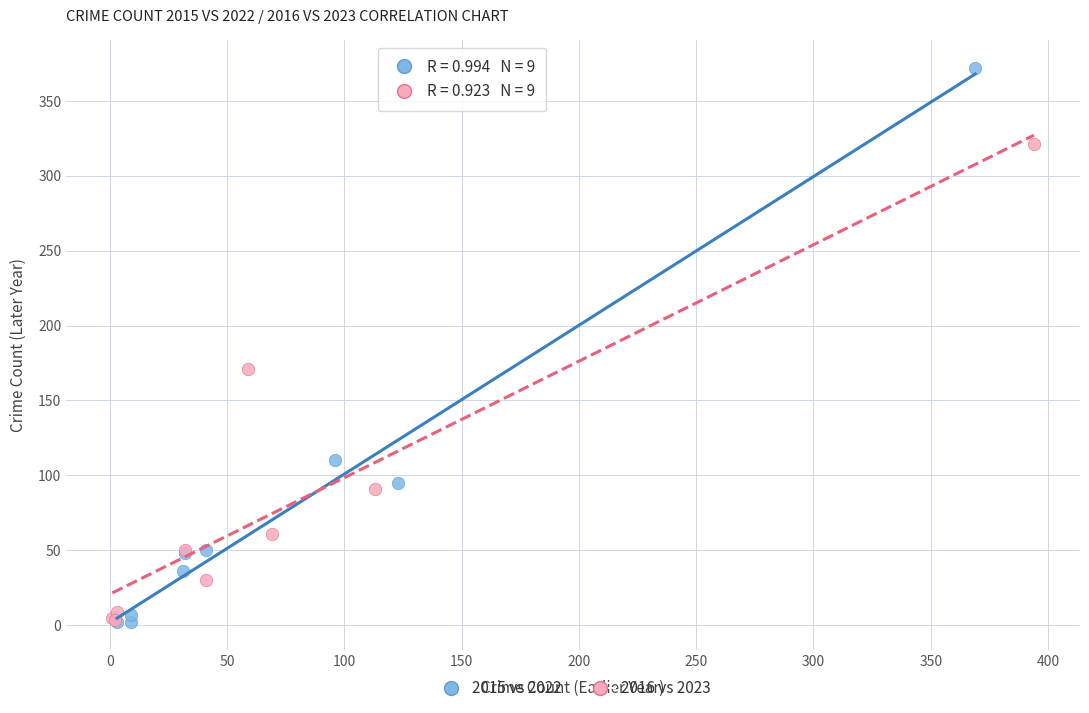

What are all the series names shown in the legend?

2015 vs 2022, 2016 vs 2023